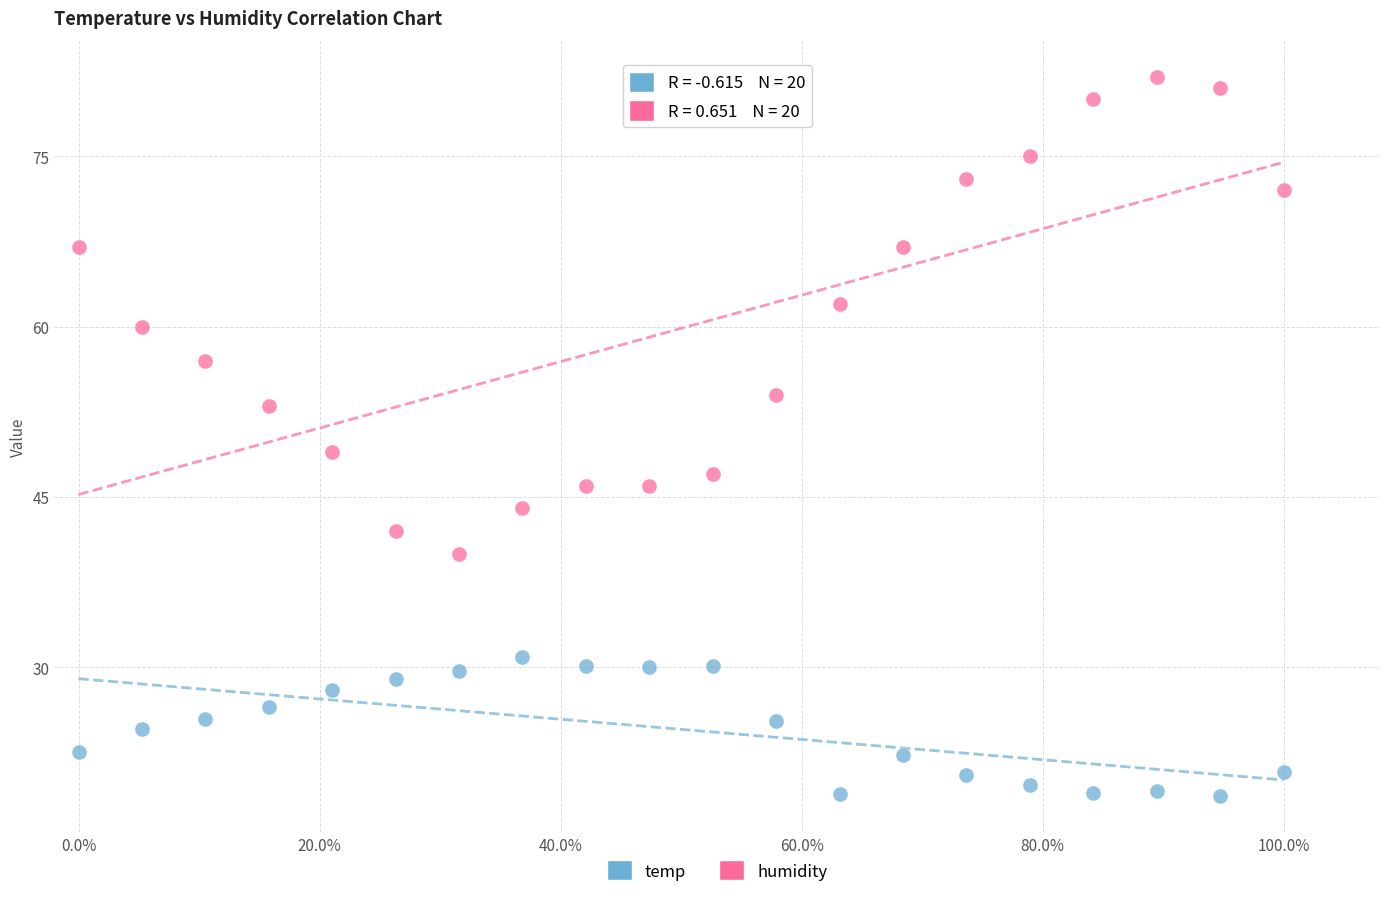

Which series reaches the maximum Y coordinate?

humidity